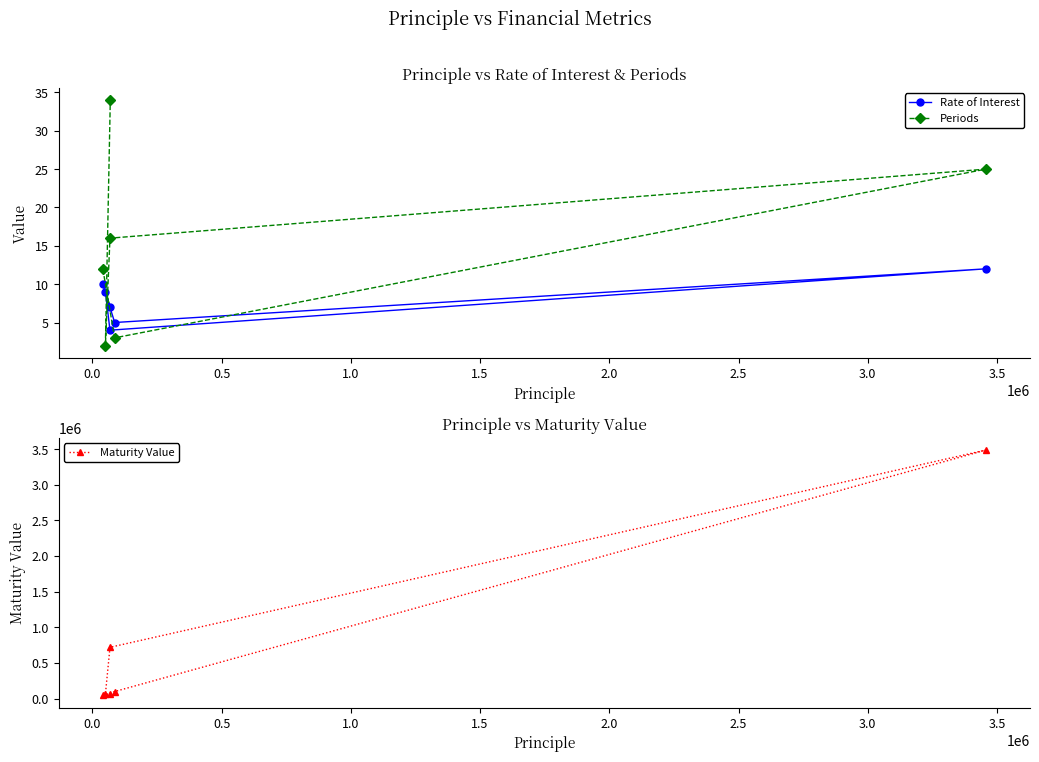

True or false: Rate of Interest and Maturity Value cross at least once.

False